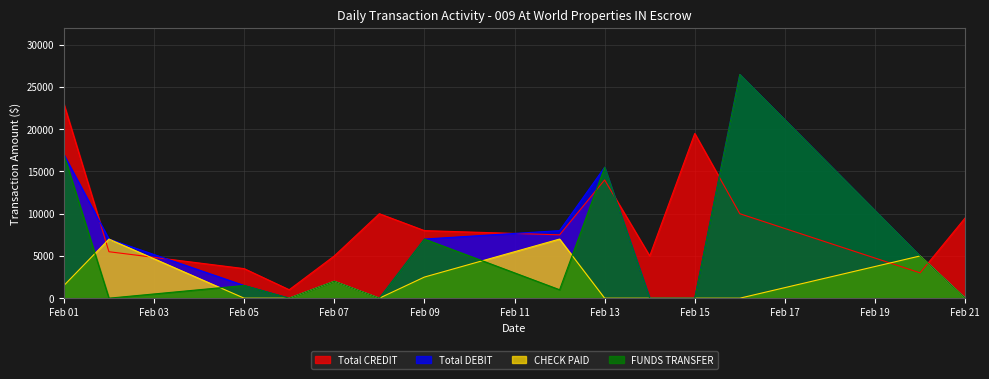

Which series has the largest total across all categories?

Total CREDIT